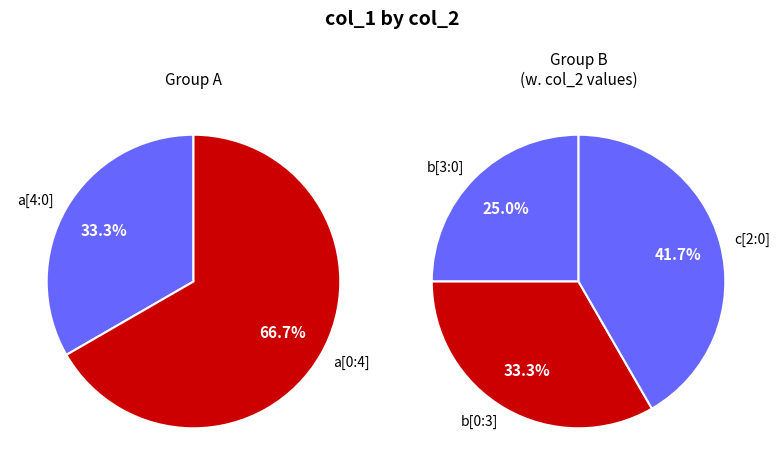

Which slice is the smallest?

a[4:0]